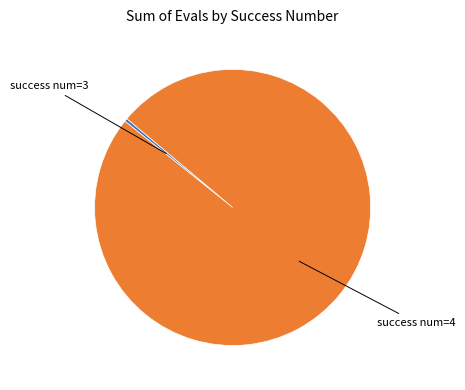

Is the sum of success num=3 and success num=4 greater than half?

Yes